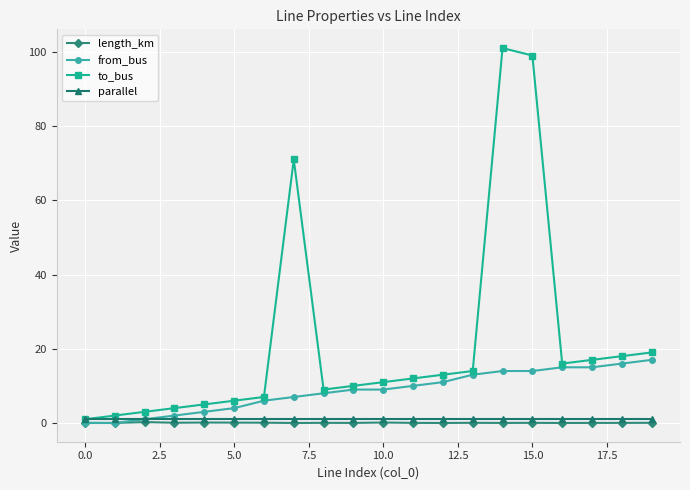

How many lines are shown in the chart?

4